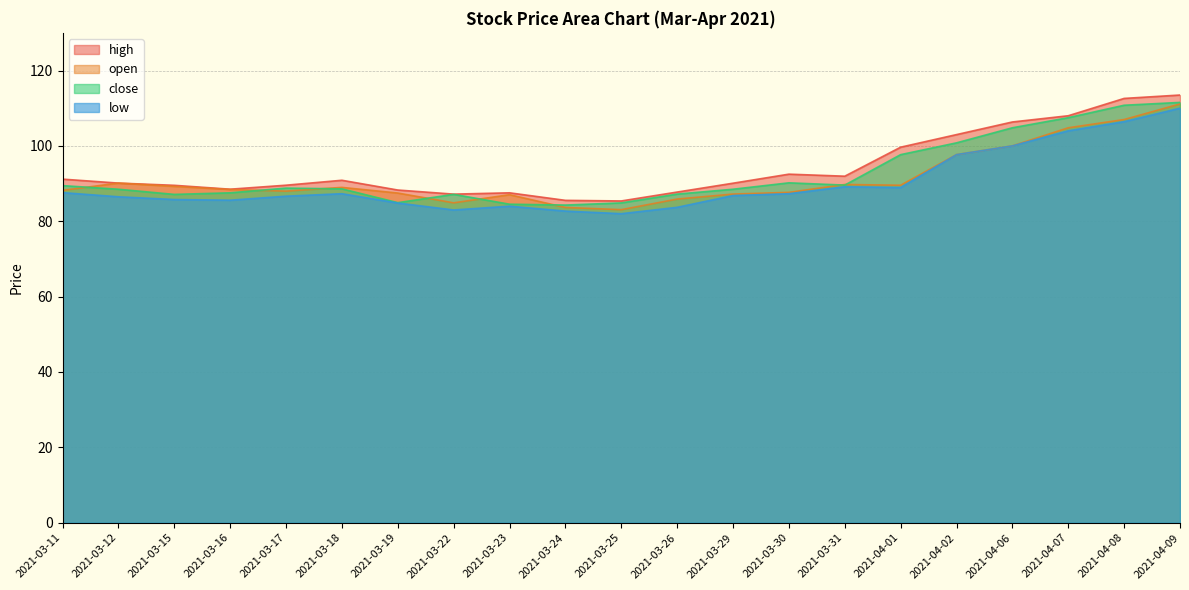

In high, how many points are higher than both neighbors (excluding endpoints)?

3